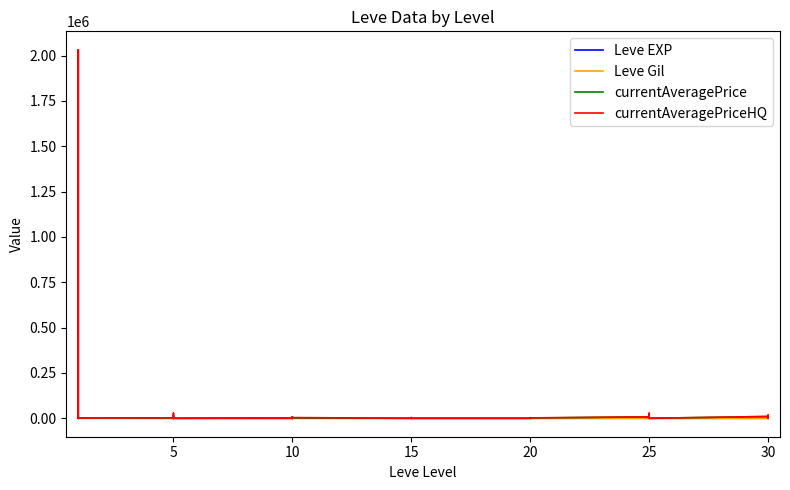

How many interior local valleys does the currentAveragePrice series have?

12